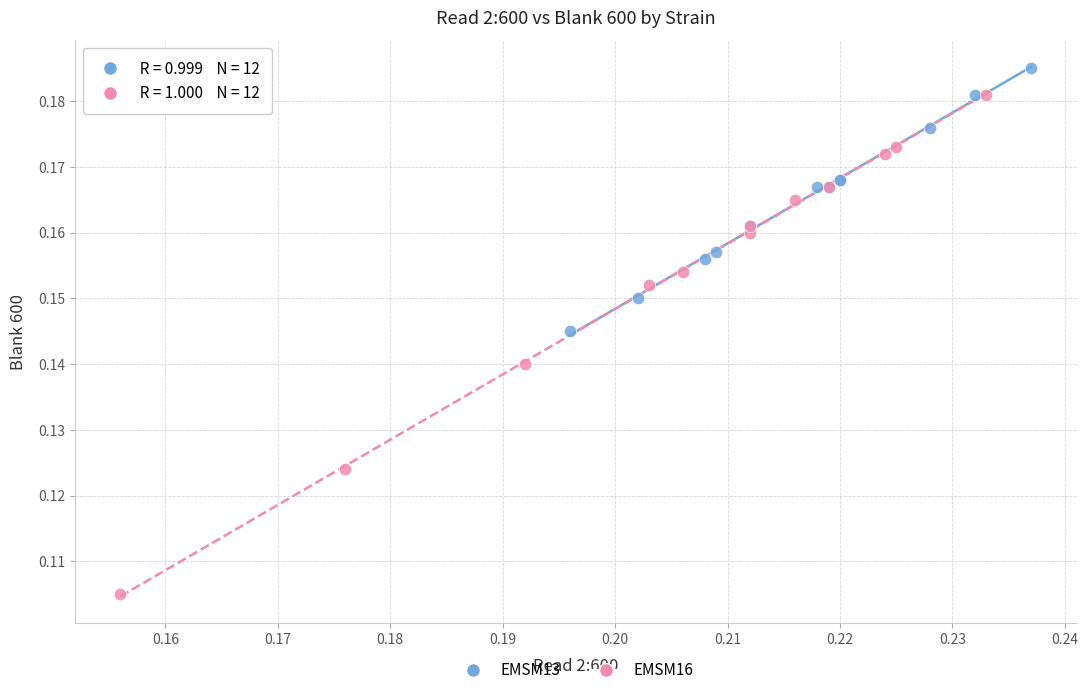

Which series reaches the minimum Y coordinate?

EMSM16